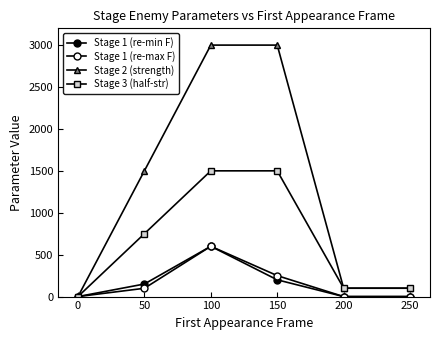

How many data points in Stage 2 (strength) are less than 1500?

3